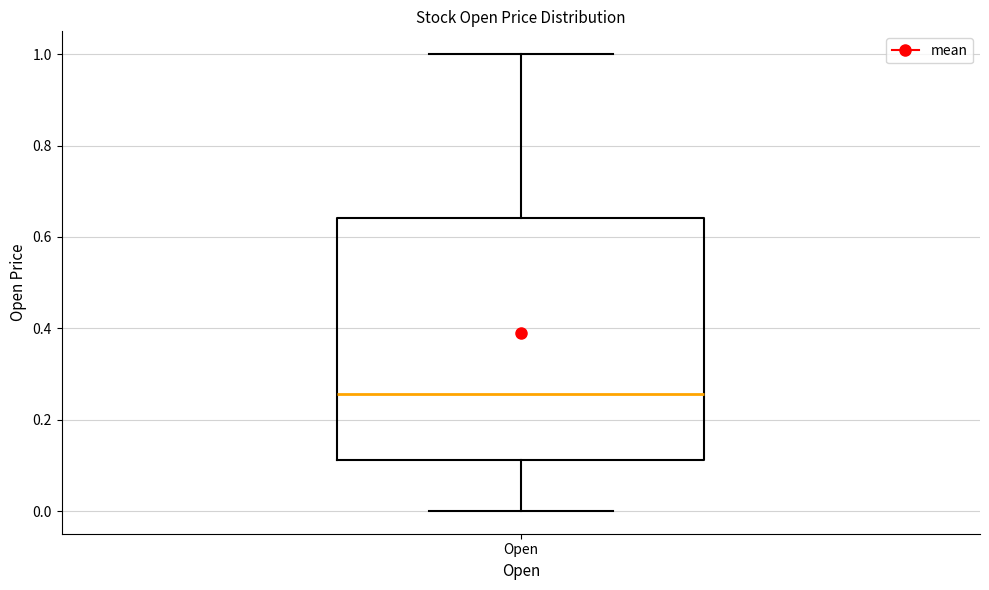

Where does the lower whisker of the box for Open end on the y-axis? The values are not printed on the chart, so give them approximately, as read against the axis.

0.00